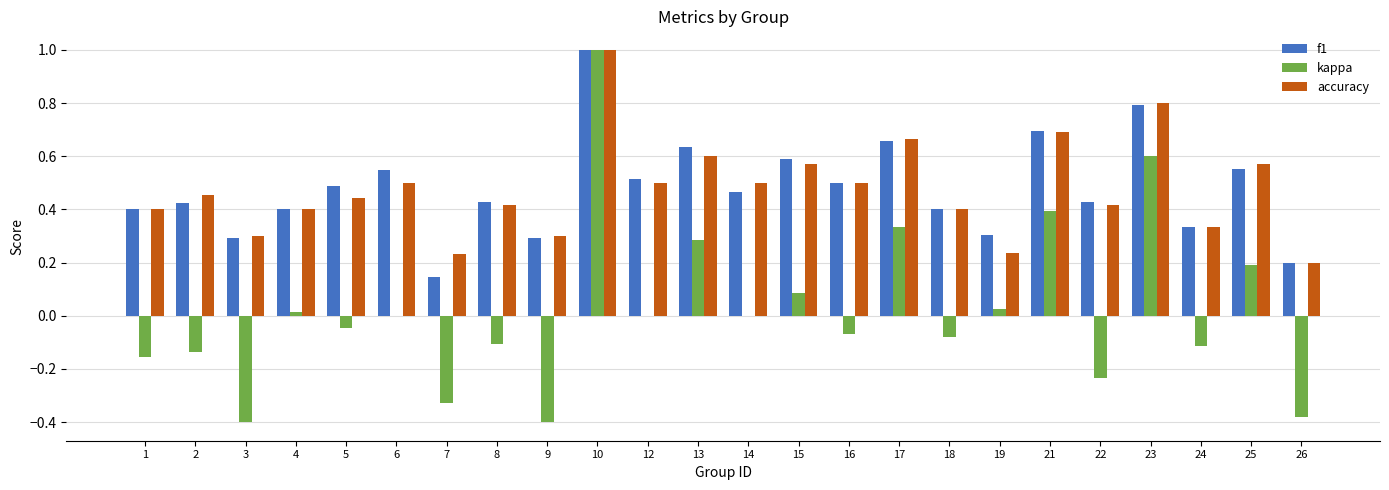

Which series changed the most between 17 and 25?

kappa